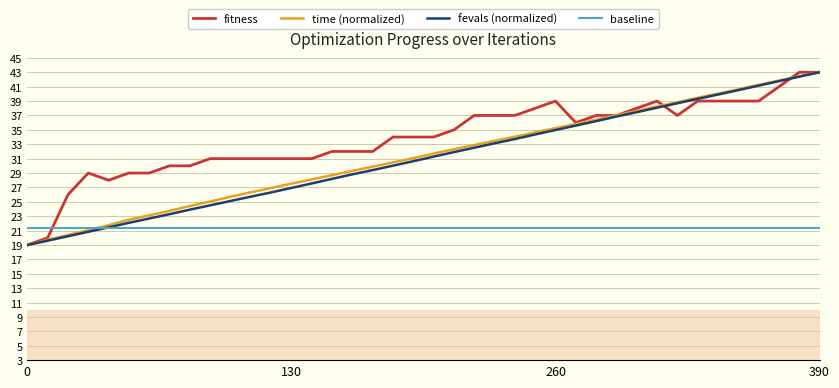

What is the minimum value shown in the chart?

19.0